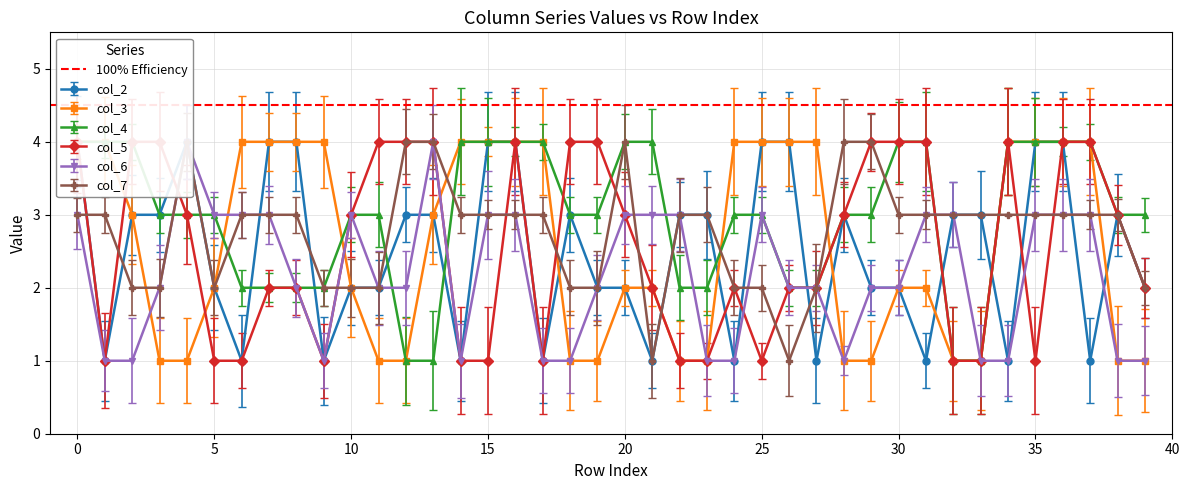

At which label does col_5 reach its minimum?

1